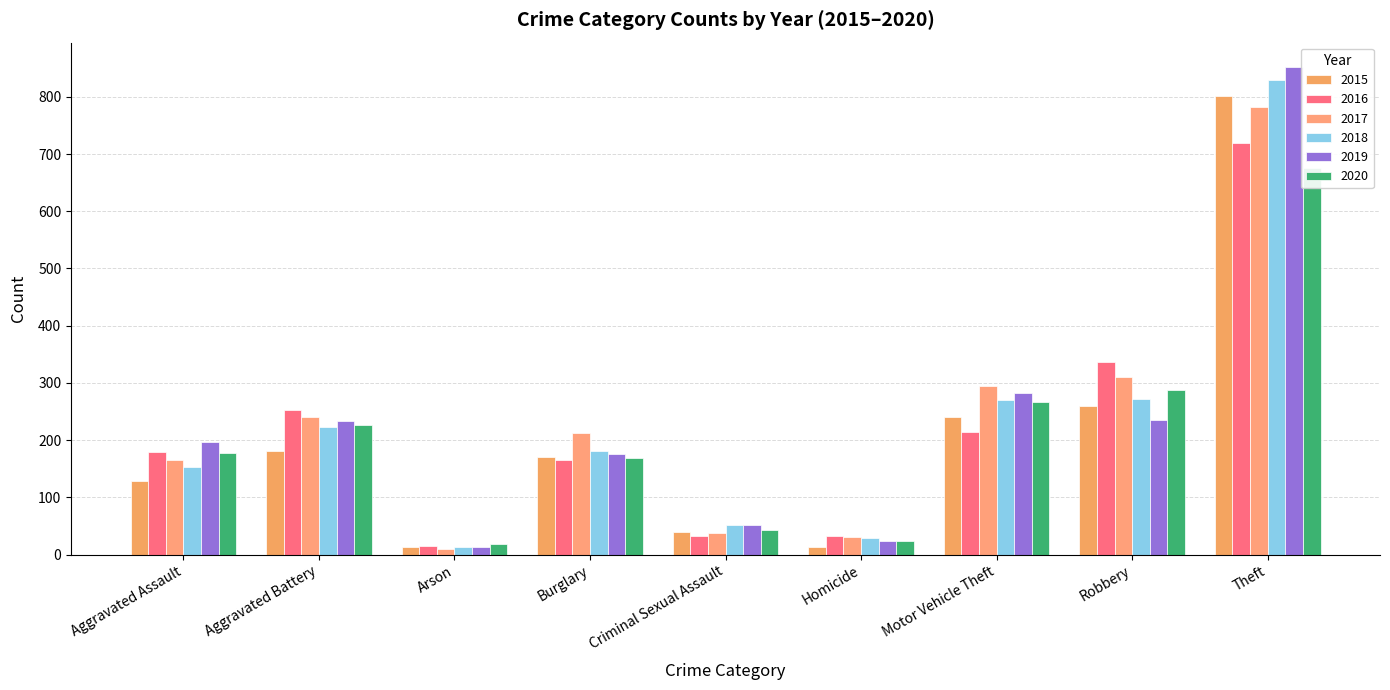

List the series in order of their peak value, highest first.

2019, 2018, 2015, 2017, 2016, 2020